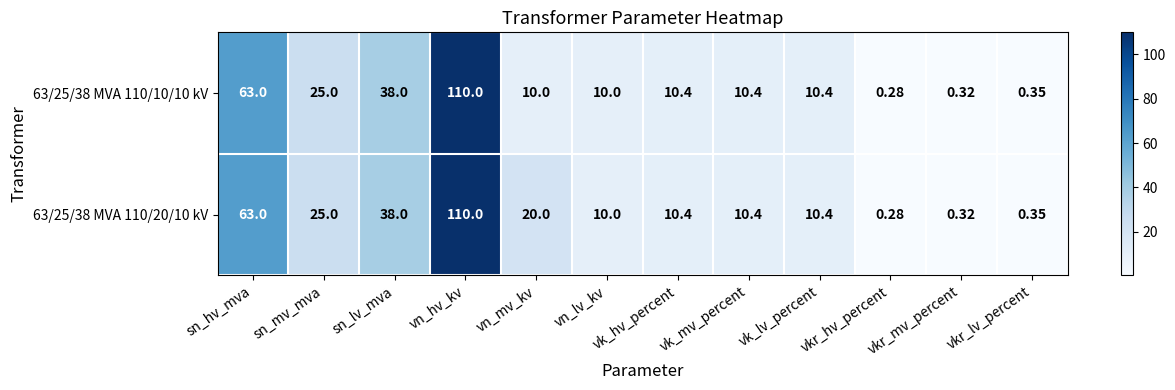

Where is 63/25/38 MVA 110/10/10 kV nearest to the value 55?

sn_hv_mva